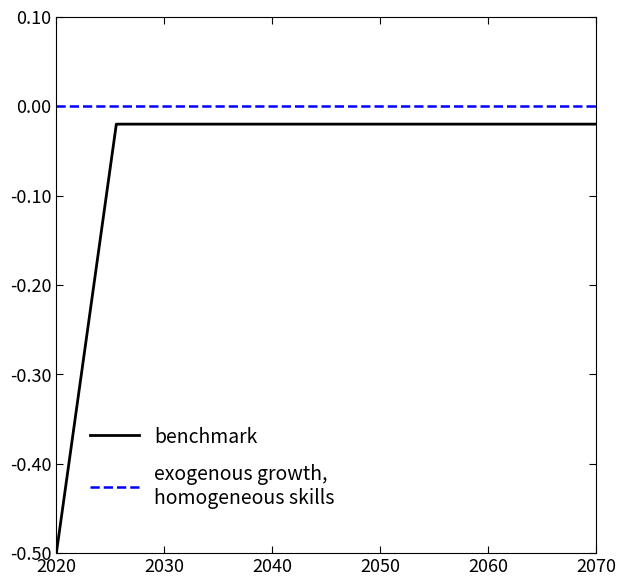

What is the minimum value shown in the chart?

-0.5